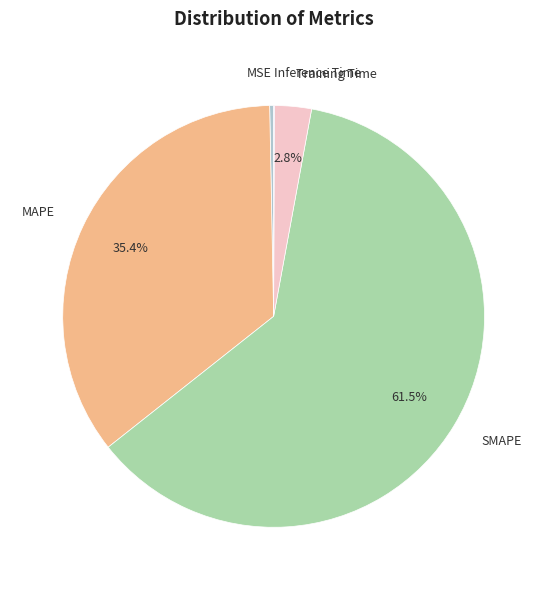

What is the largest slice in the pie chart?

SMAPE